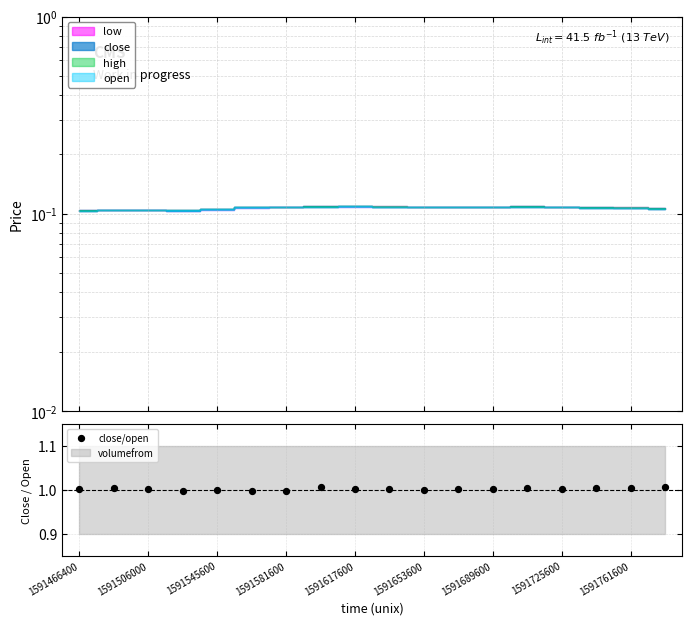

Approximately how many times larger is the value at 11 compared to 1591466400?

1.0